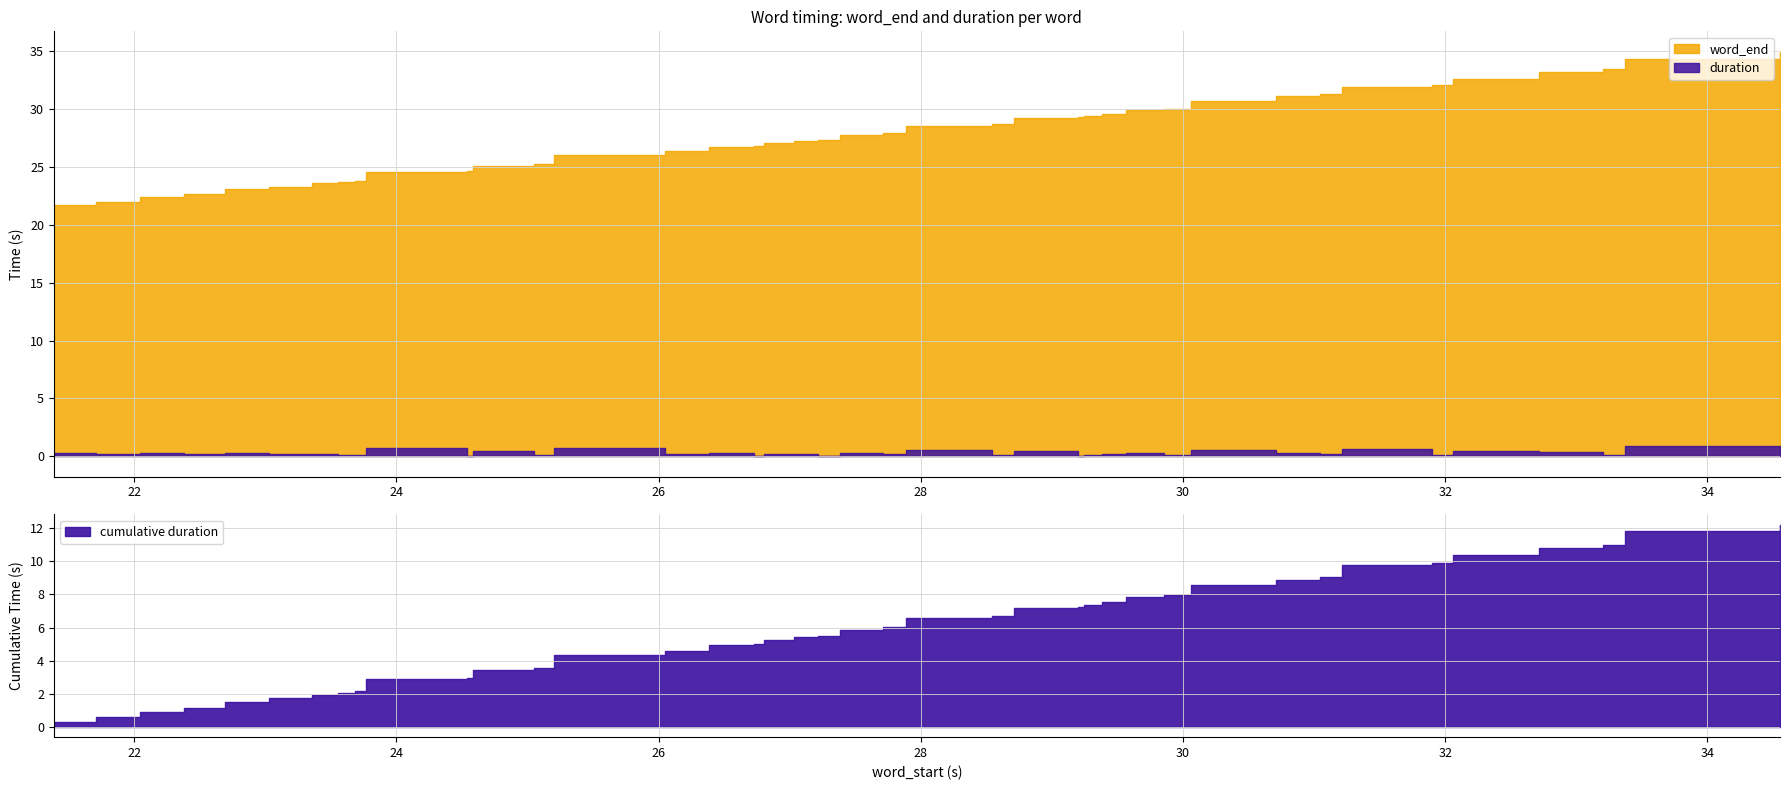

What is the minimum value for word_start?

21.4